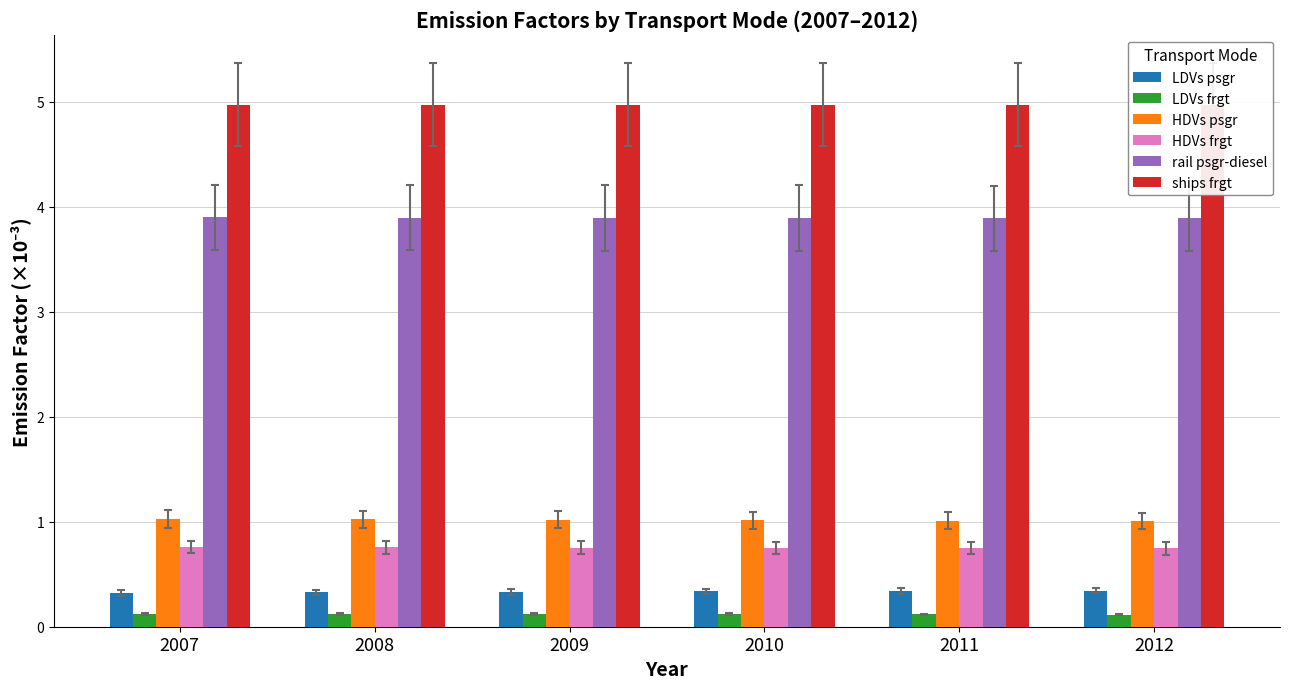

At which category does the chart reach its peak across all series?

2007